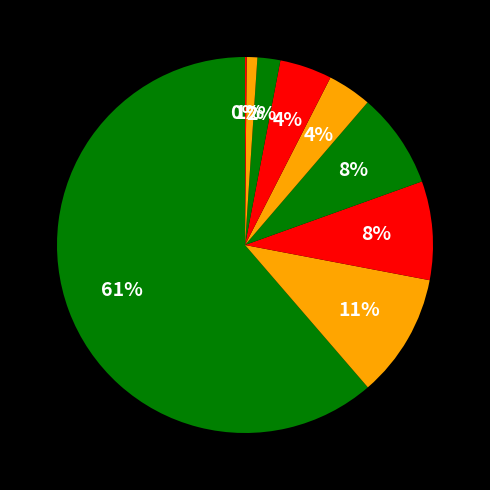

Which category accounts for the majority?

Theft